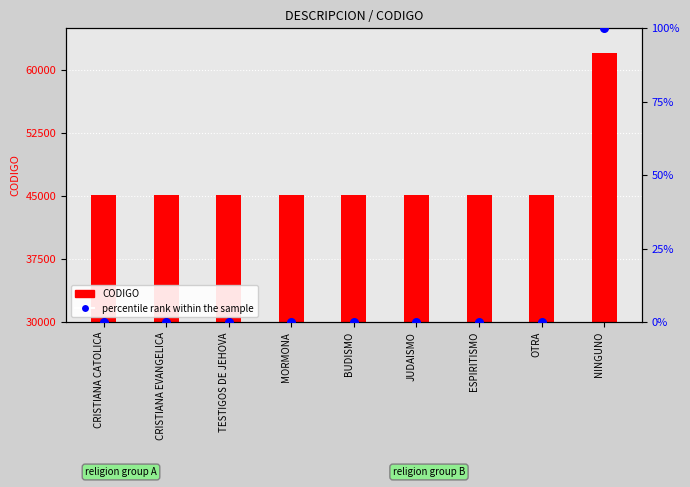

Which series has the widest spread of Y values?

CODIGO